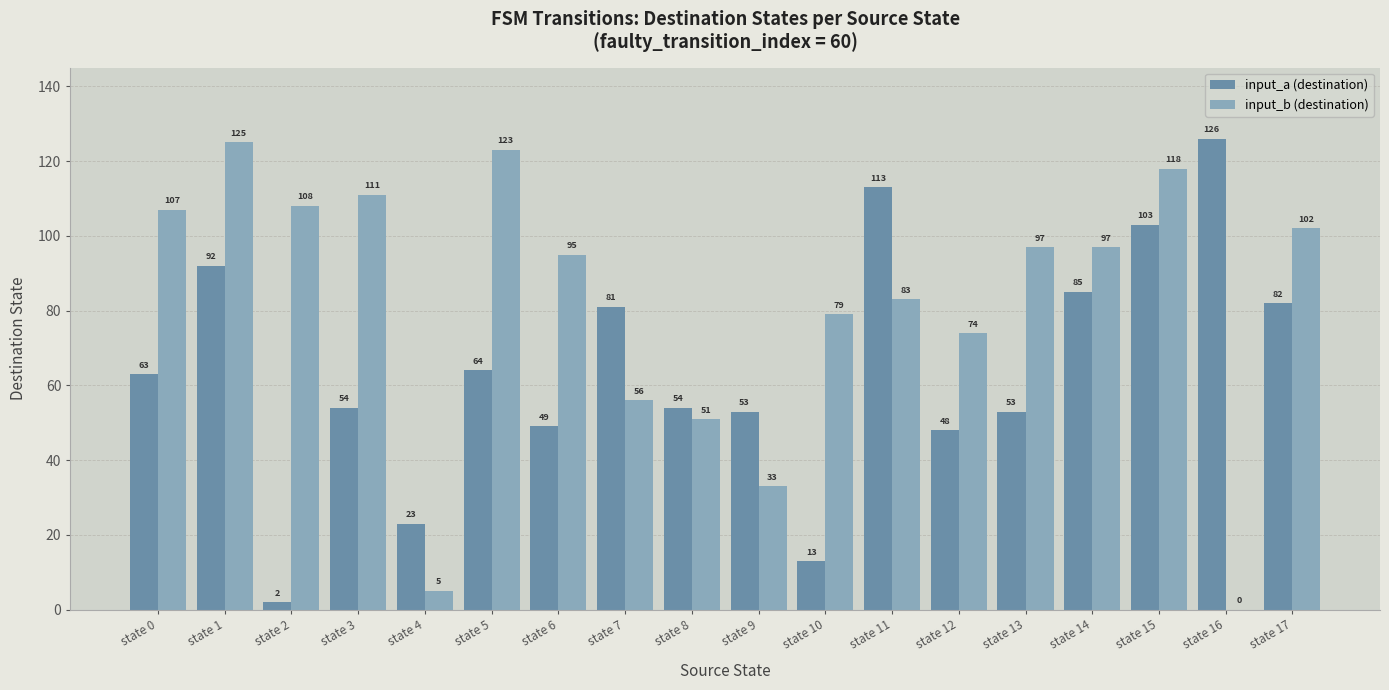

What value does the input_a (destination) series have at state 8?

54